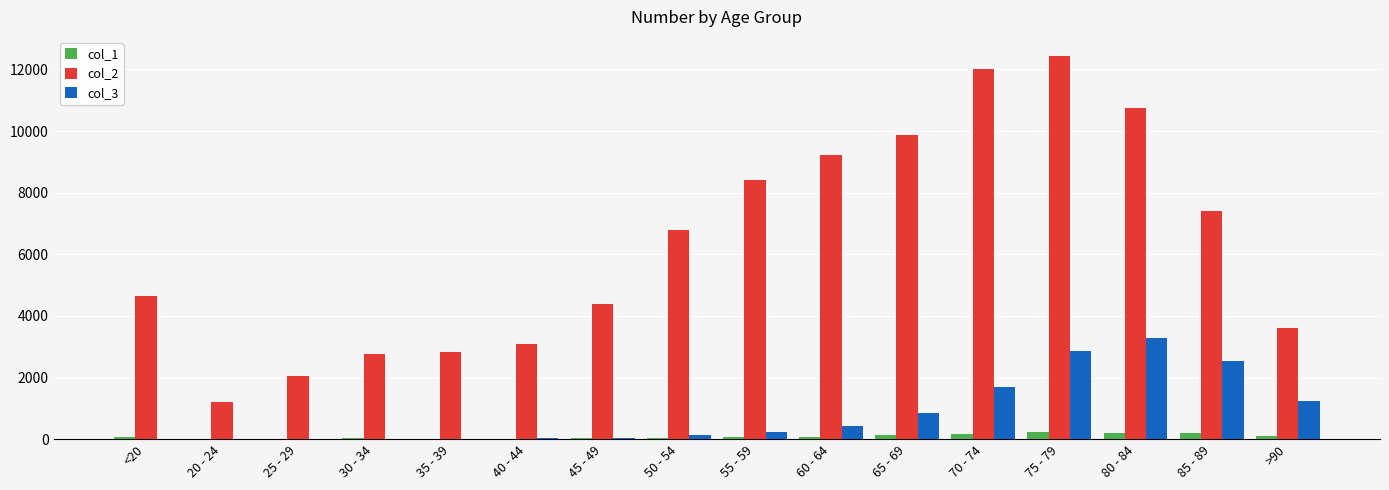

Is the value of col_1 at 35 - 39 greater than the value of col_3 at 85 - 89?

No